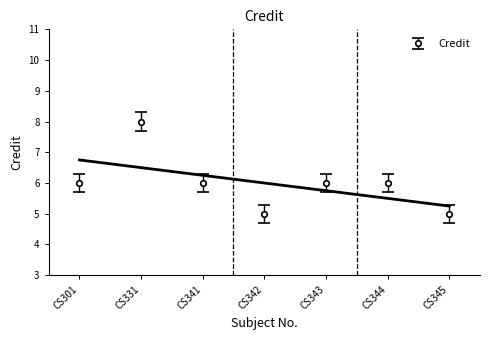

True or false: Credit has a value of 6 at CS344.

True